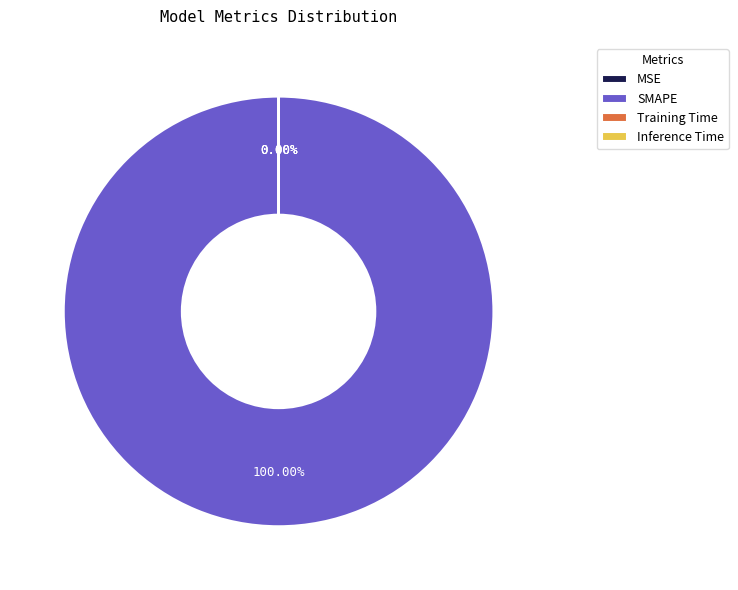

How much of the chart is everything except MSE?

100.0%